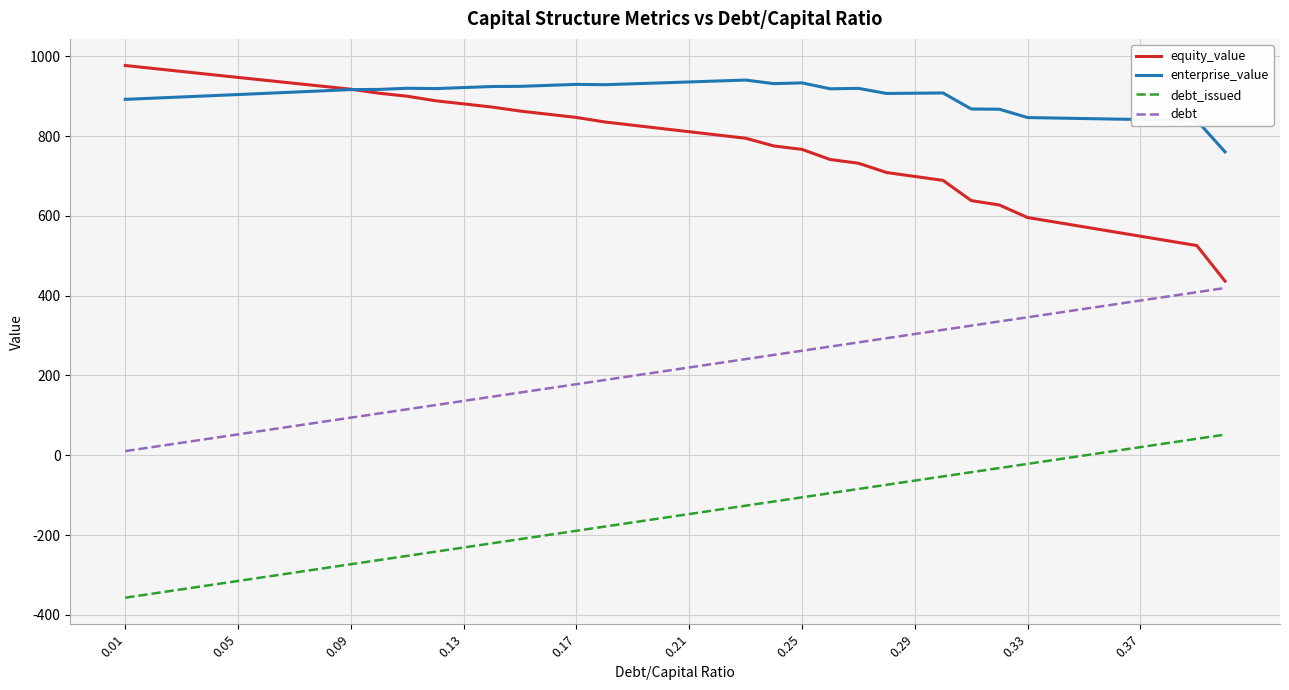

Which series has the largest range (max minus min)?

equity_value